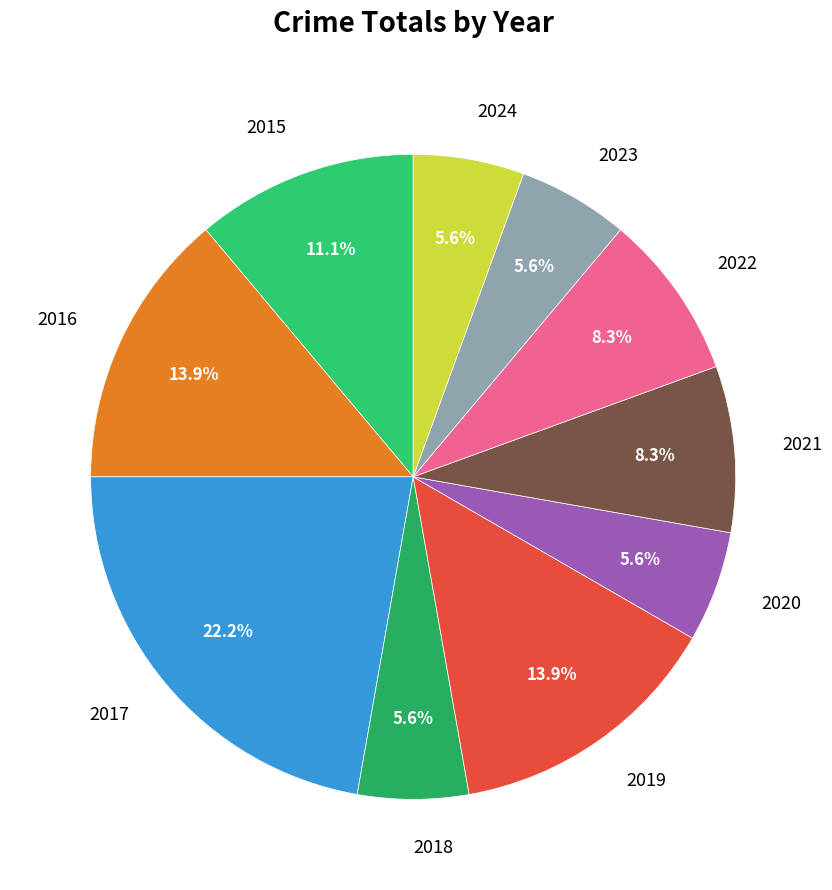

How many segments does this pie chart have?

10